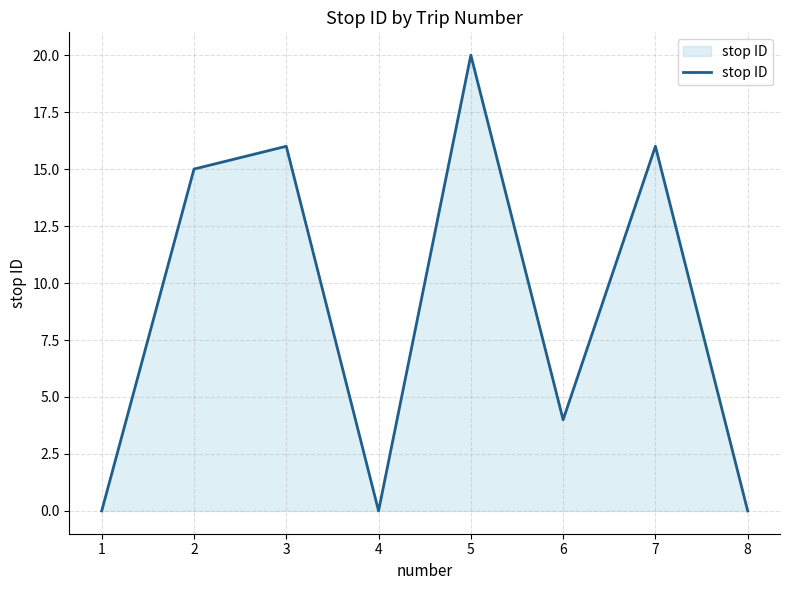

Which label corresponds to the largest value in the chart?

5